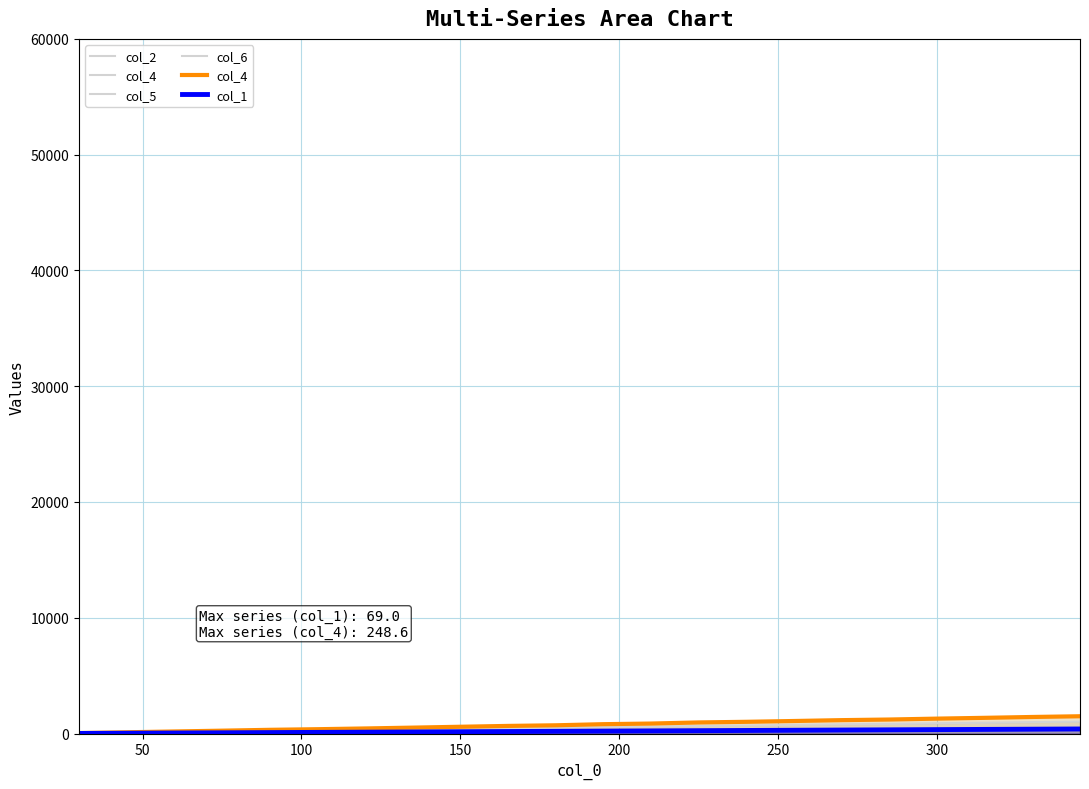

Which series has the widest spread of values?

col_4